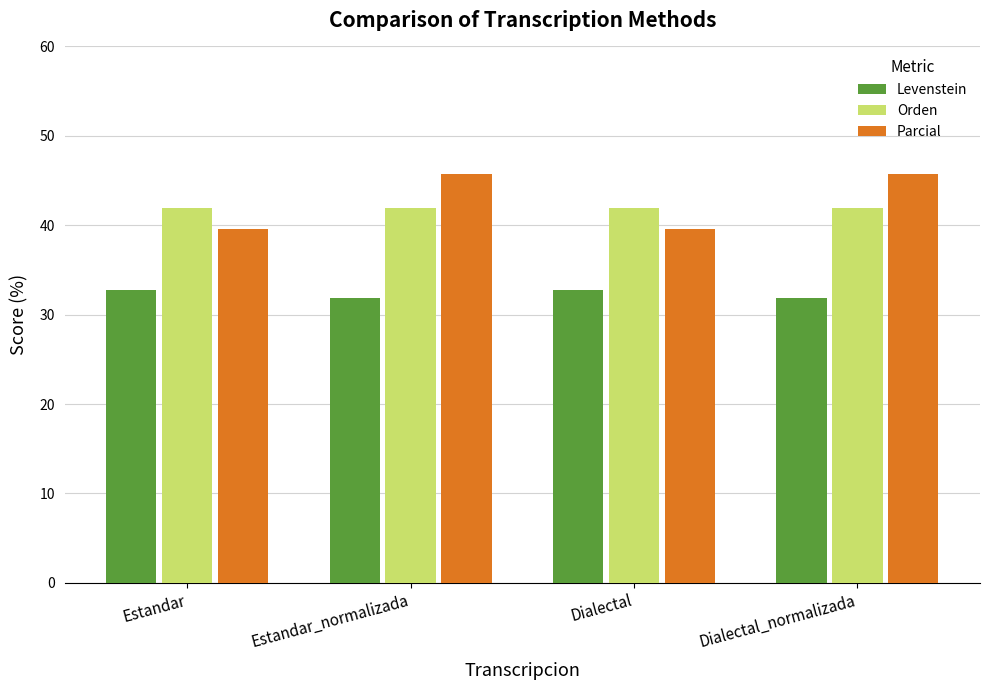

Reading right to left, what are all the values shown in this chart?

Levenstein: 31.8	32.7	31.8	32.7
Orden: 42.0	42.0	42.0	42.0
Parcial: 45.8	39.5	45.8	39.5